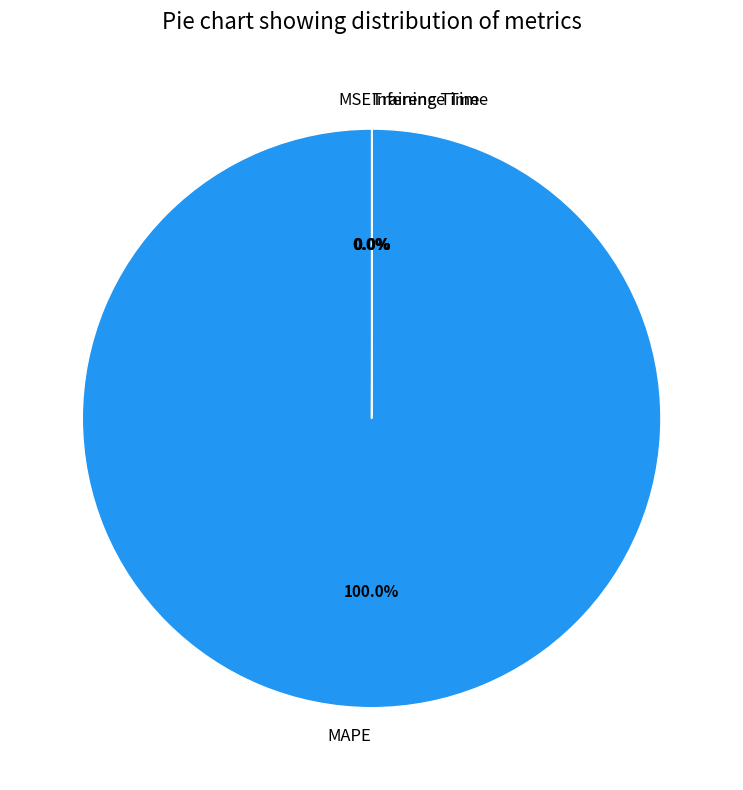

Which slice represents more than half of the pie?

MAPE